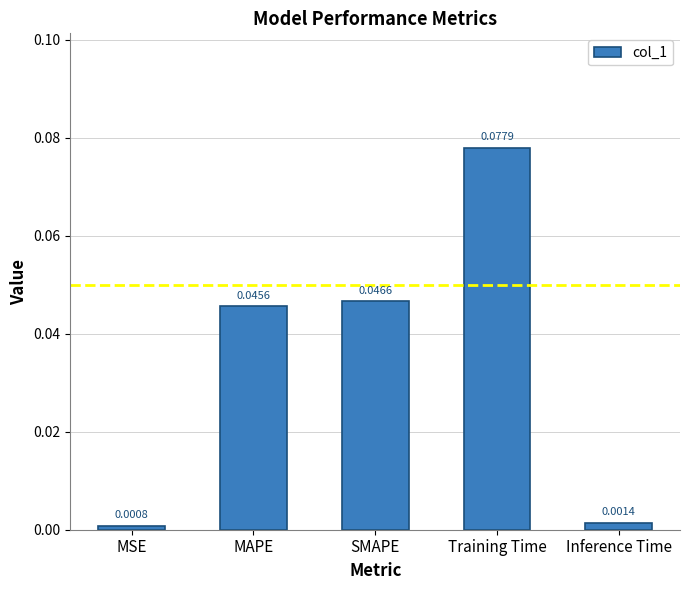

Where is the data nearest to the value 0?

MSE